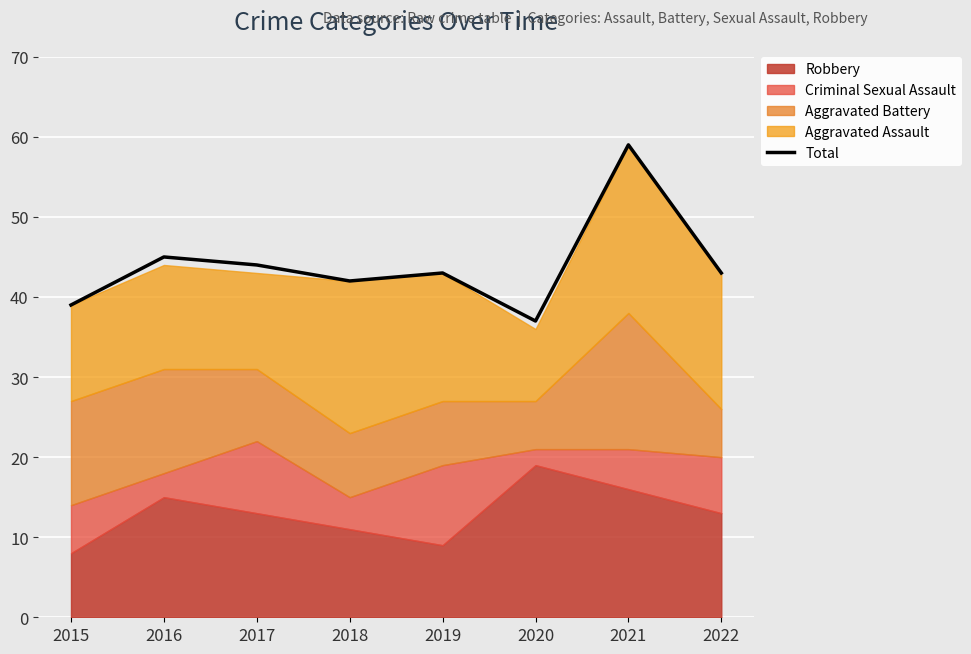

True or false: the data shows 31 at 2016.

False